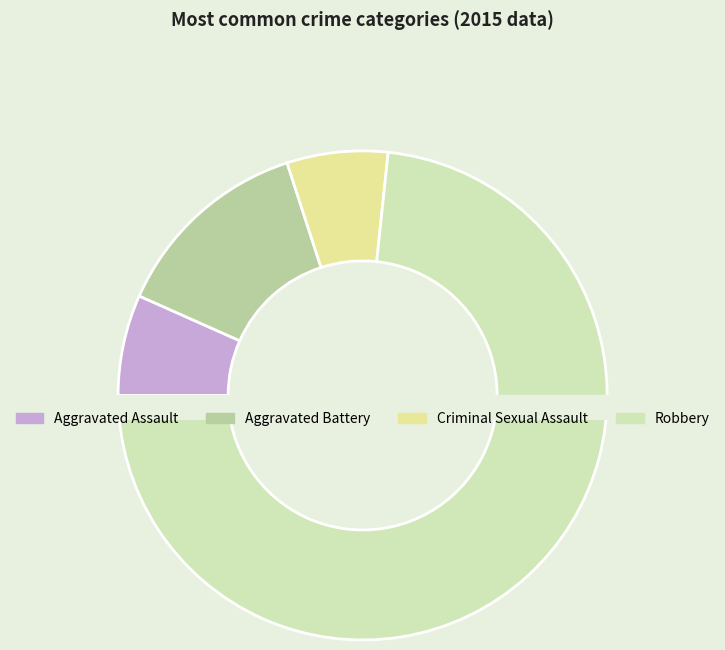

To the nearest percent, what is the average slice percentage?

25%